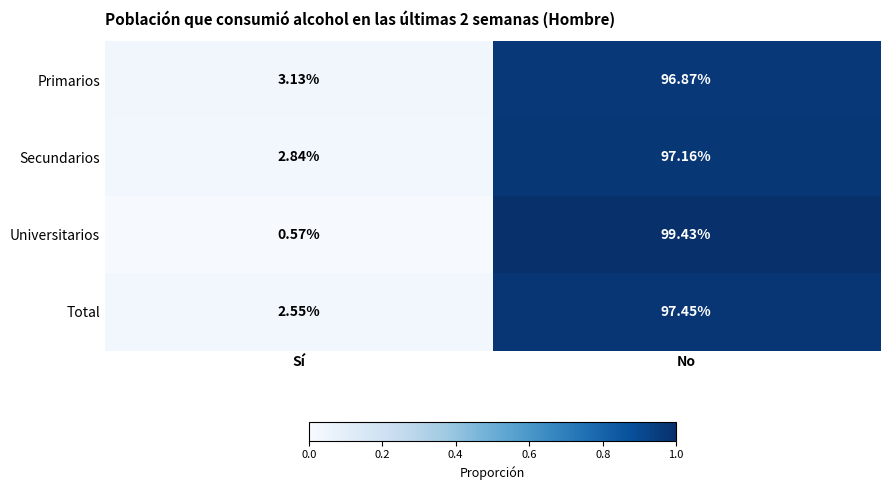

Which label corresponds to the largest value in the chart?

No